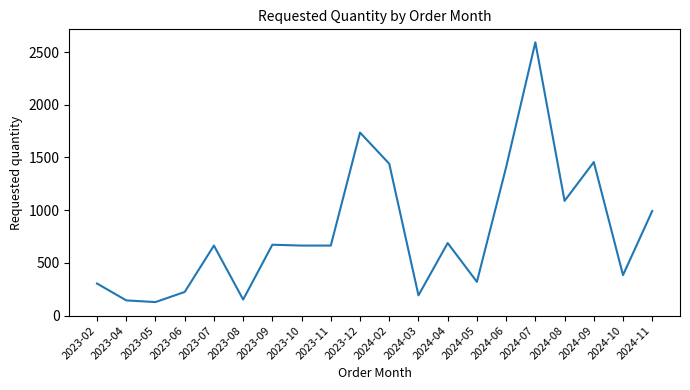

What is the change in value from 2024-04 to 2024-08?

+400